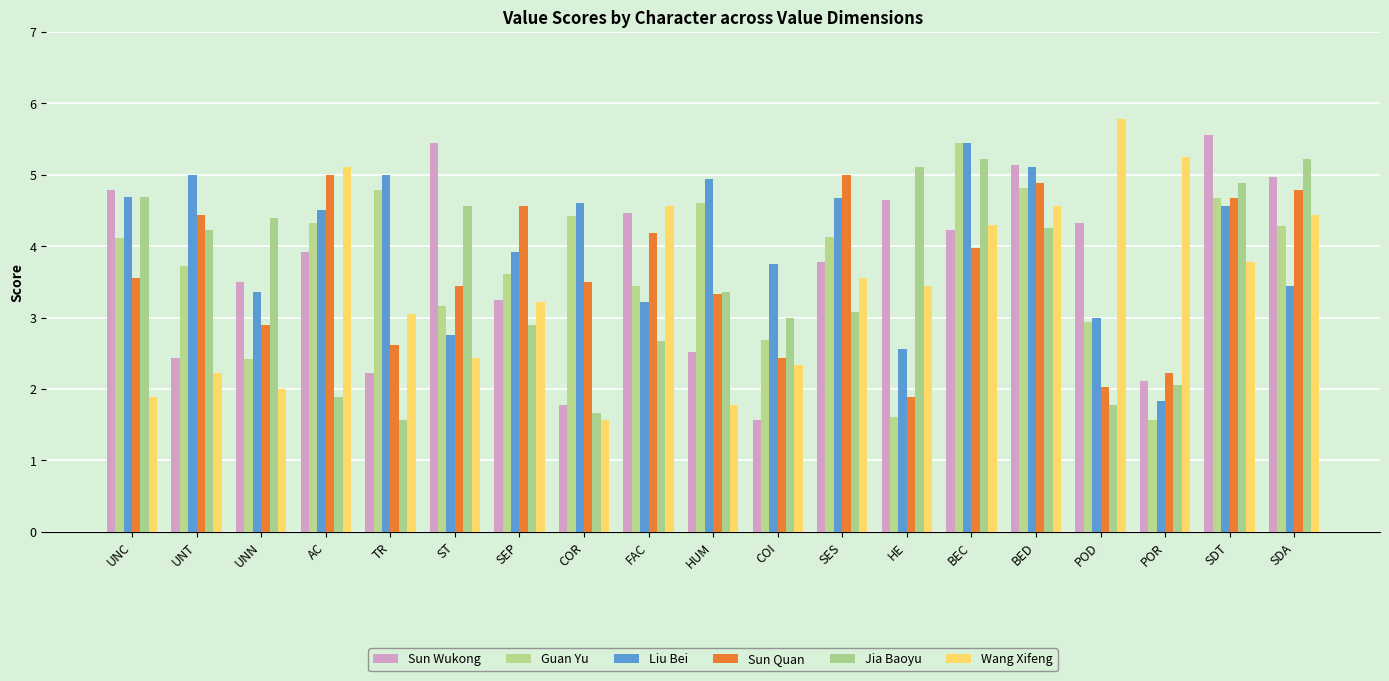

Is the value of Jia Baoyu at SDT greater than the value of Sun Wukong at TR?

Yes